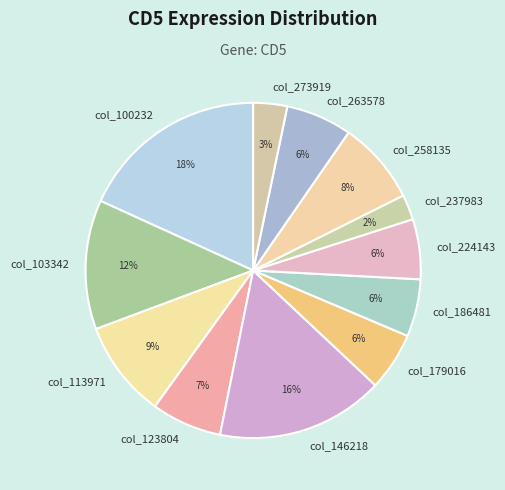

Is the sum of col_113971 and col_273919 greater than half?

No